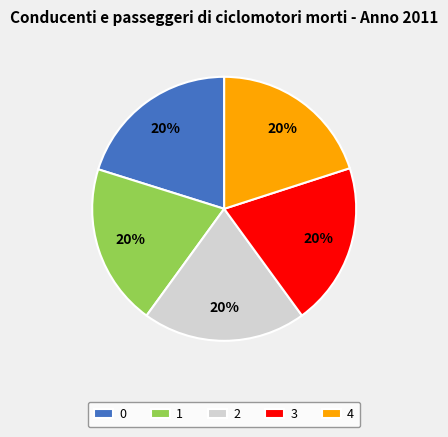

Is there any slice that represents more than half of the pie?

No